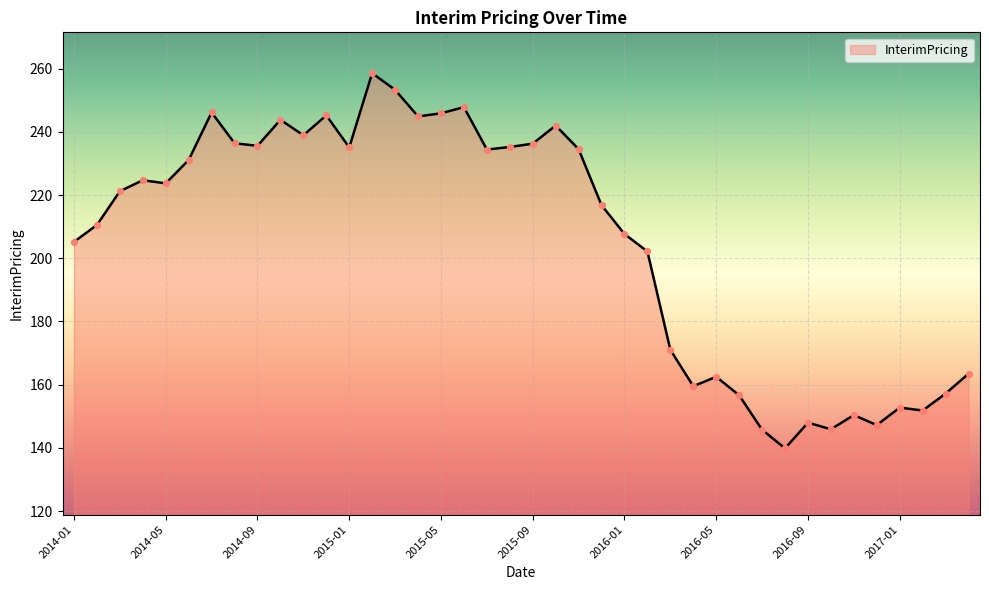

What is the minimum value shown in the chart?

139.8